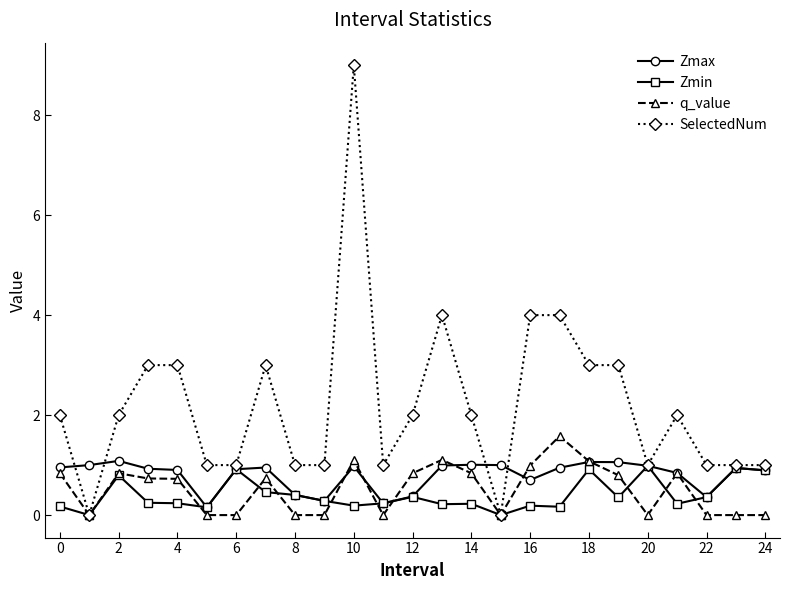

Which series has the largest range (max minus min)?

SelectedNum